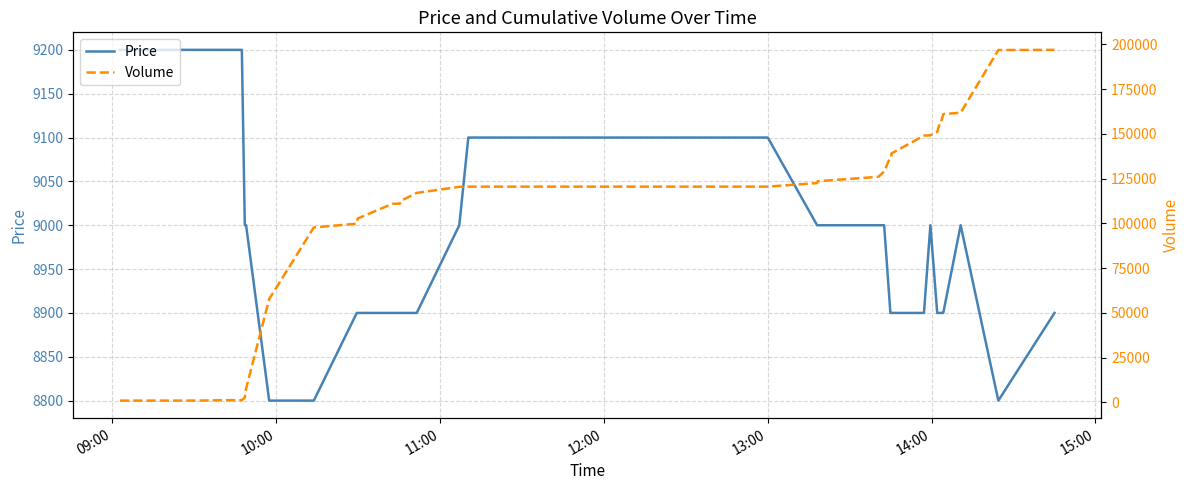

What is the highest value of the Price series?

9200